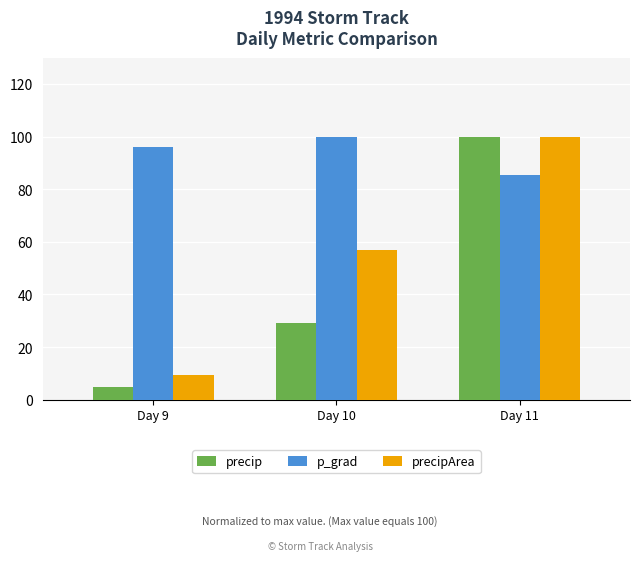

The value of p_grad at Day 9 is 95.9. True or false?

True